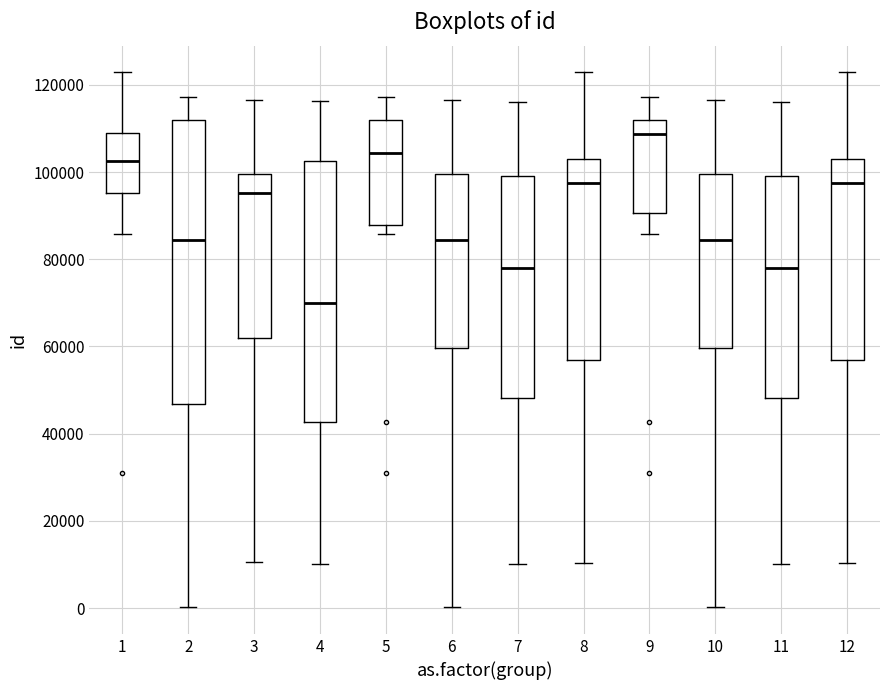

Reading left to right, read every box against the y-axis: the position of its median line, the range the box covers, and the ends of its whiskers. The values are not printed on the chart, so give them approximately, as read against the axis.

1: median 102000, box 96000 to 108000, whiskers 86000 to 122000
2: median 84000, box 46000 to 112000, whiskers 0 to 118000
3: median 96000, box 62000 to 100000, whiskers 10000 to 116000
4: median 70000, box 42000 to 102000, whiskers 10000 to 116000
5: median 104000, box 88000 to 112000, whiskers 86000 to 118000
6: median 84000, box 60000 to 100000, whiskers 0 to 116000
7: median 78000, box 48000 to 100000, whiskers 10000 to 116000
8: median 98000, box 56000 to 102000, whiskers 10000 to 122000
9: median 108000, box 90000 to 112000, whiskers 86000 to 118000
10: median 84000, box 60000 to 100000, whiskers 0 to 116000
11: median 78000, box 48000 to 100000, whiskers 10000 to 116000
12: median 98000, box 56000 to 102000, whiskers 10000 to 122000